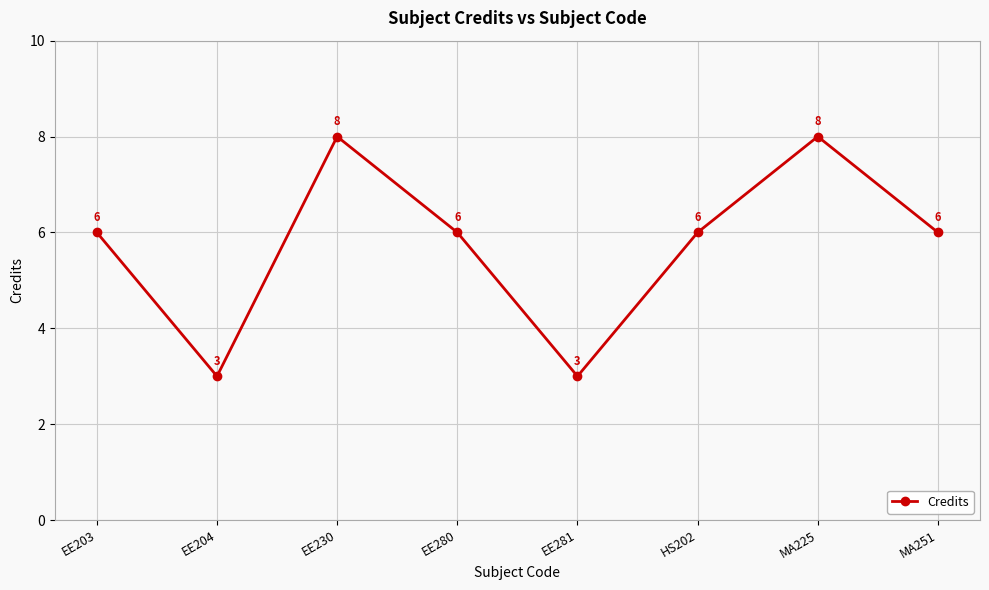

What is the value of the 1st point from the left?

6